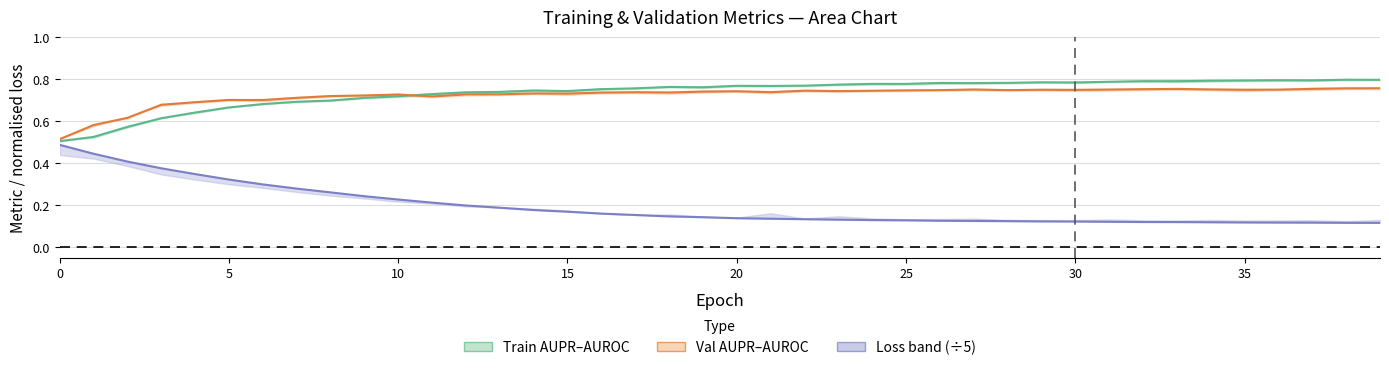

What is the sum of the train centre values at 9 and 21?

1.5